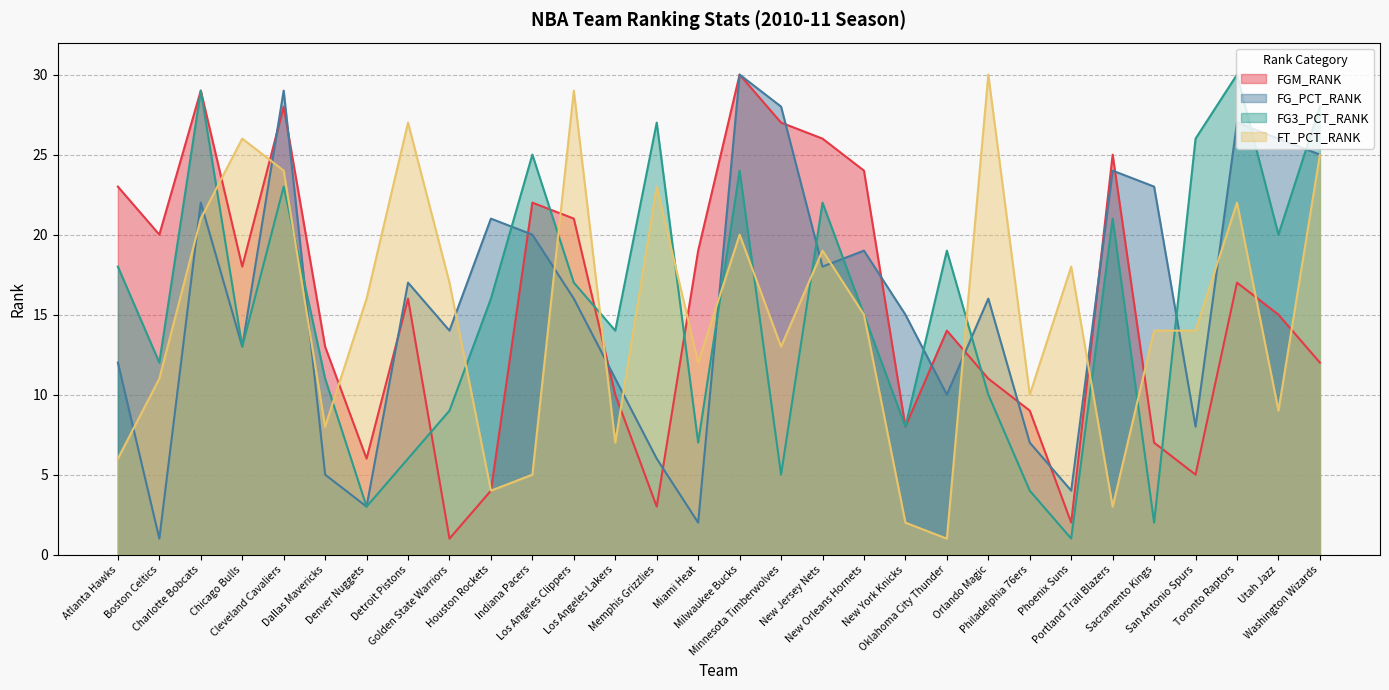

At which category is the sum across all series the highest?

Cleveland Cavaliers